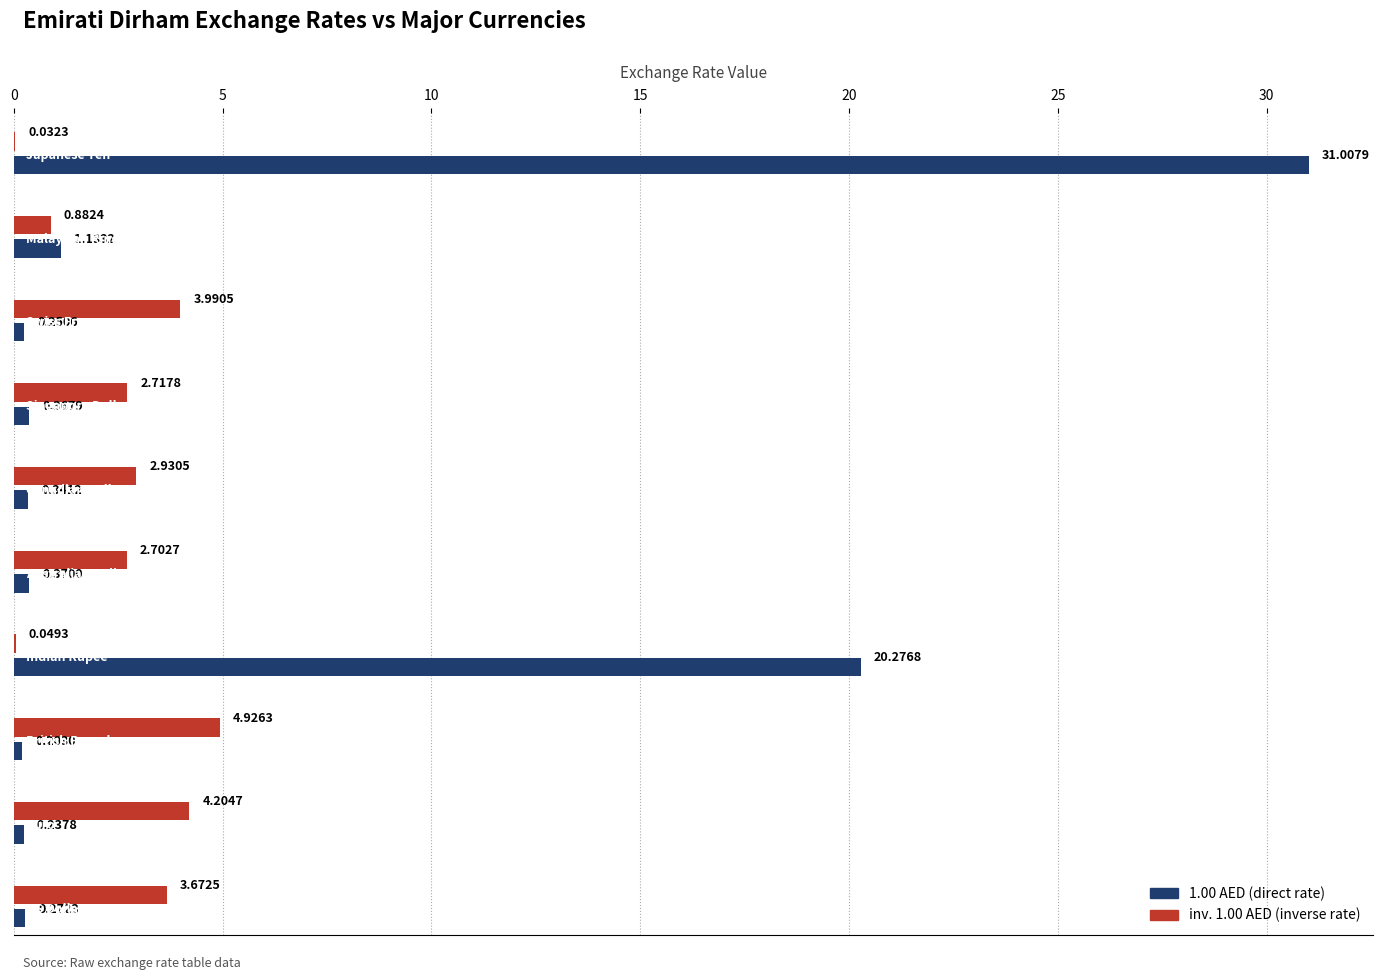

How many data points does each series have?

10